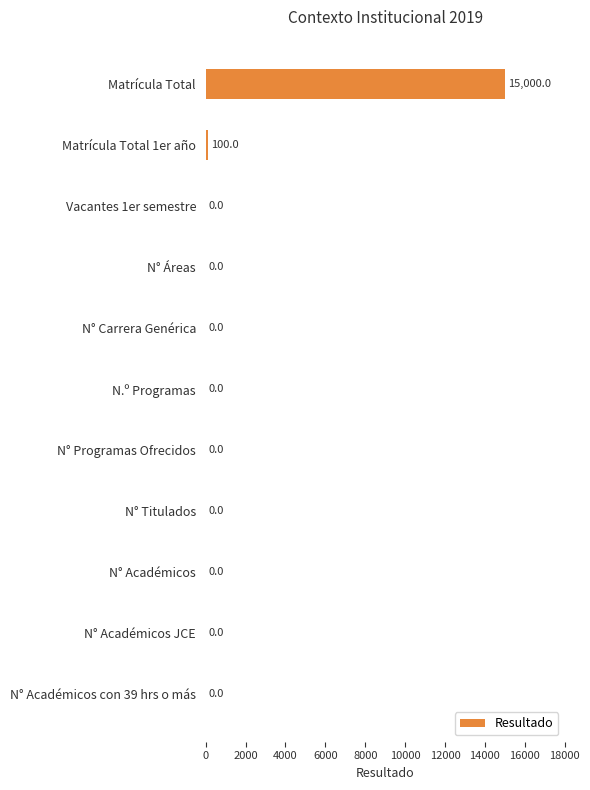

What is the maximum value shown in the chart?

15000